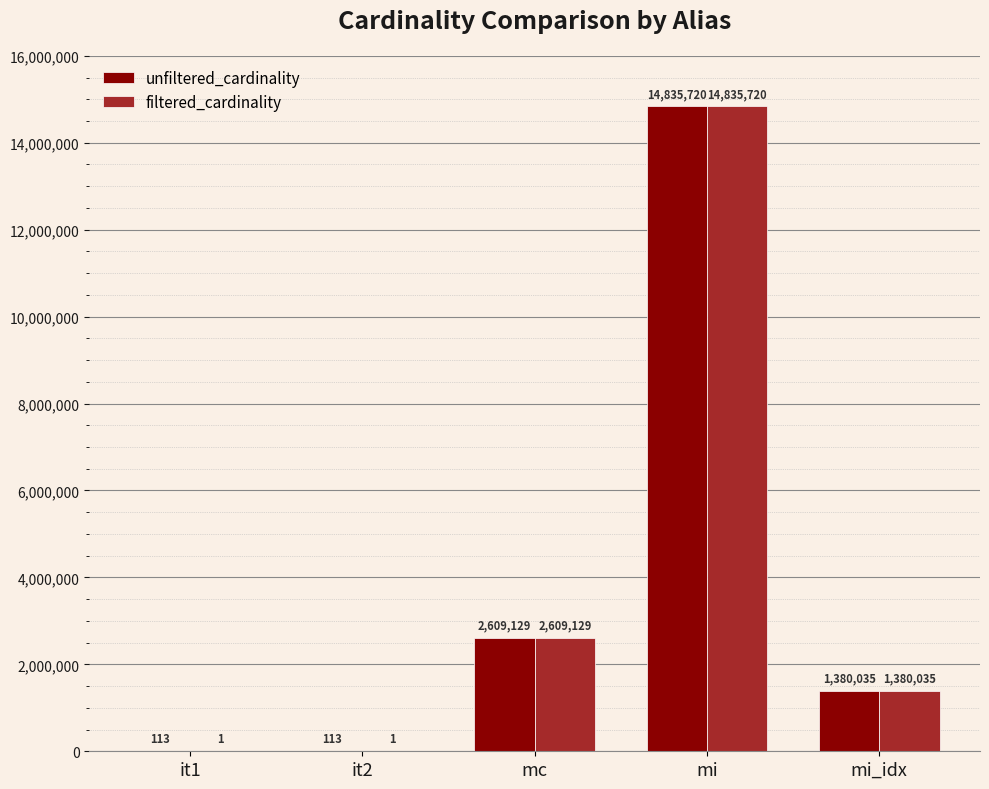

Reading right to left, transcribe all the data shown in this chart.

unfiltered_cardinality: mi_idx=1380035	mi=14835720	mc=2609129	it2=113	it1=113
filtered_cardinality: mi_idx=1380035	mi=14835720	mc=2609129	it2=1	it1=1